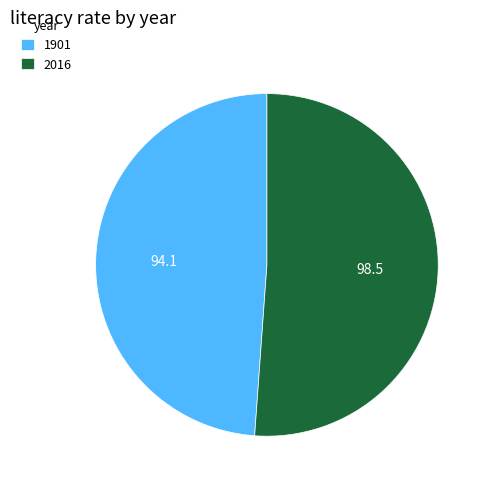

Count the number of slices in the pie.

2